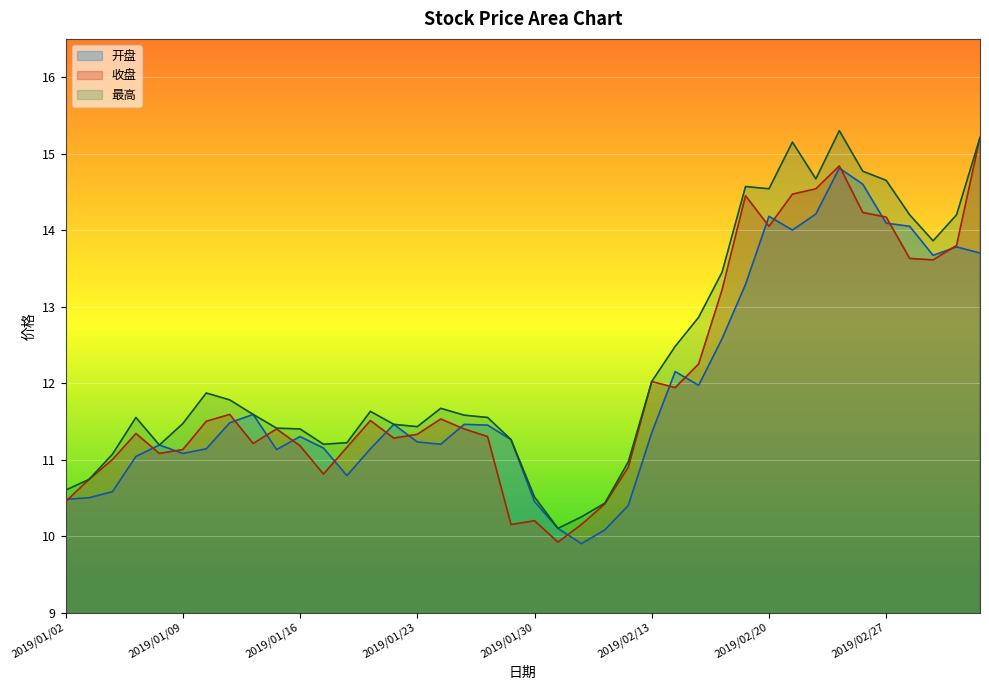

At how many categories does at least one series exceed 10?

40